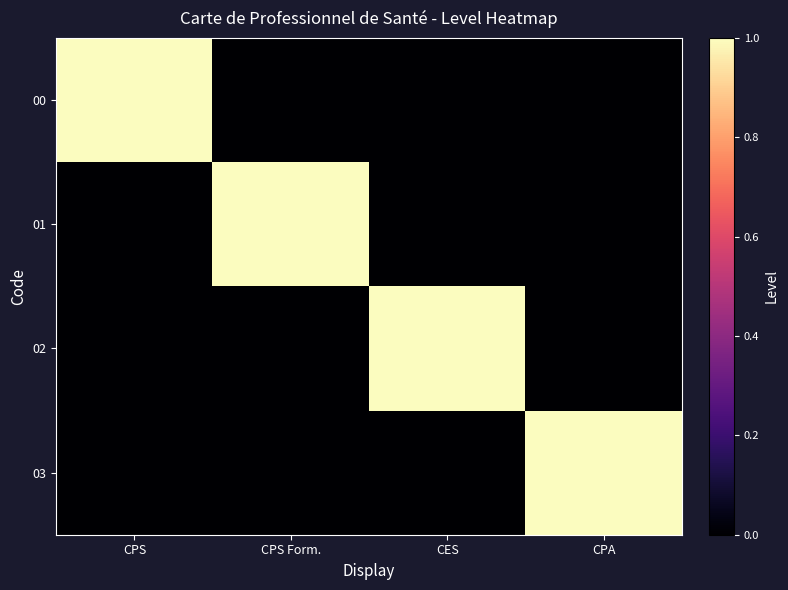

Count the number of categories in the chart.

4